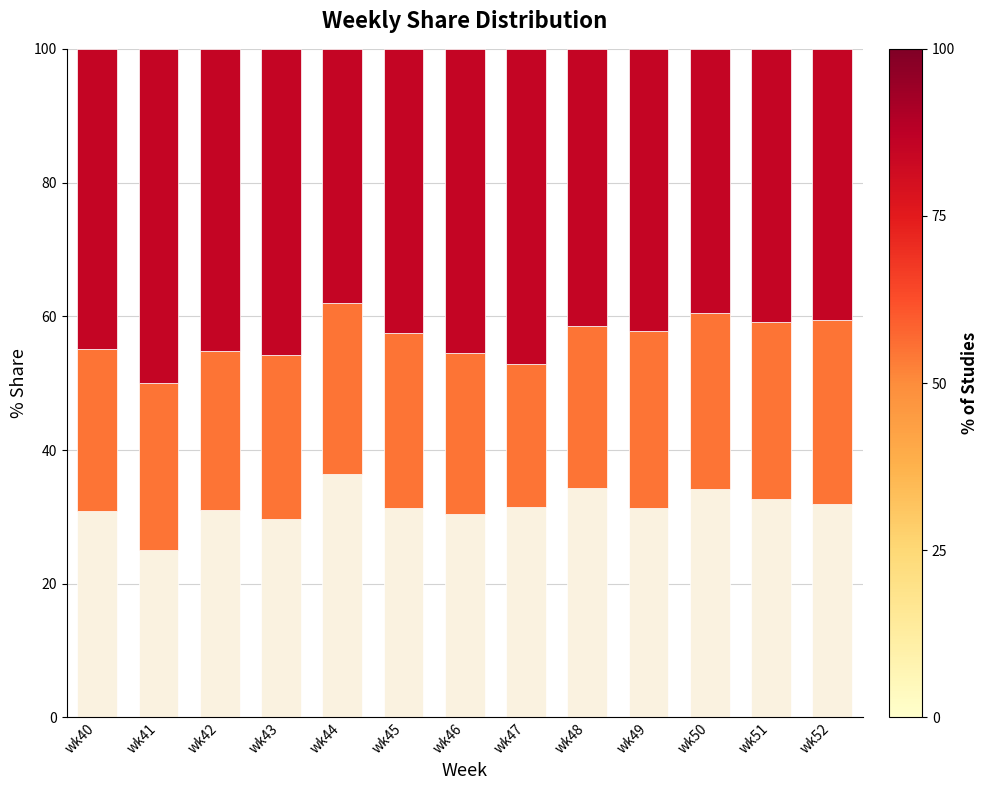

What is the total value across all series at wk47?

100.0